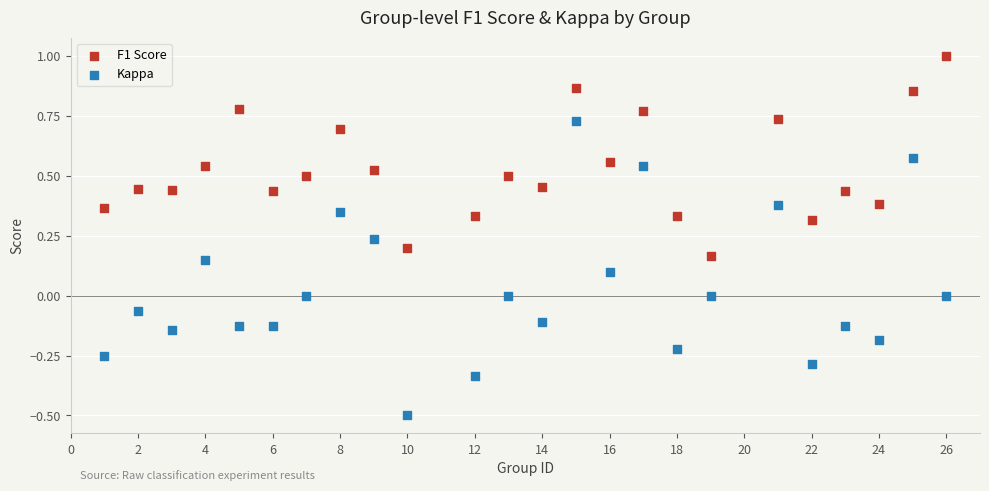

Which series contains the lowest Y value?

Kappa